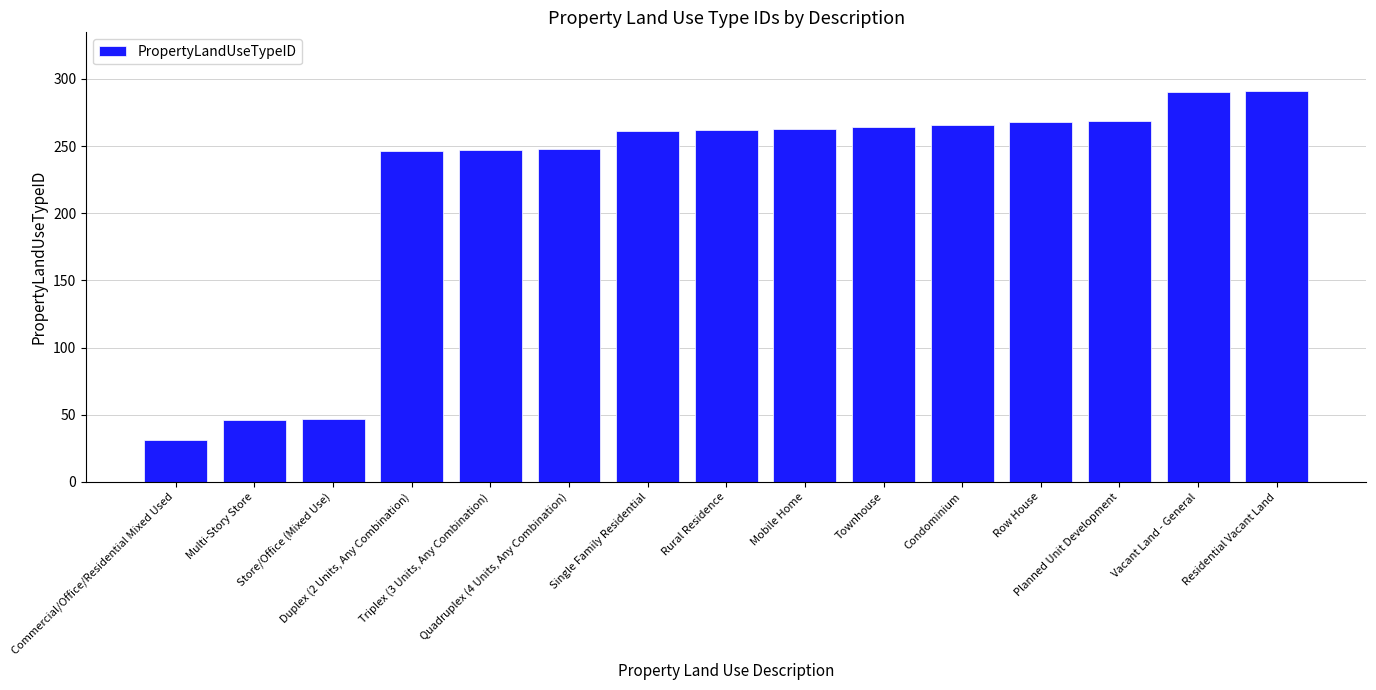

How many distinct data groups are displayed?

1